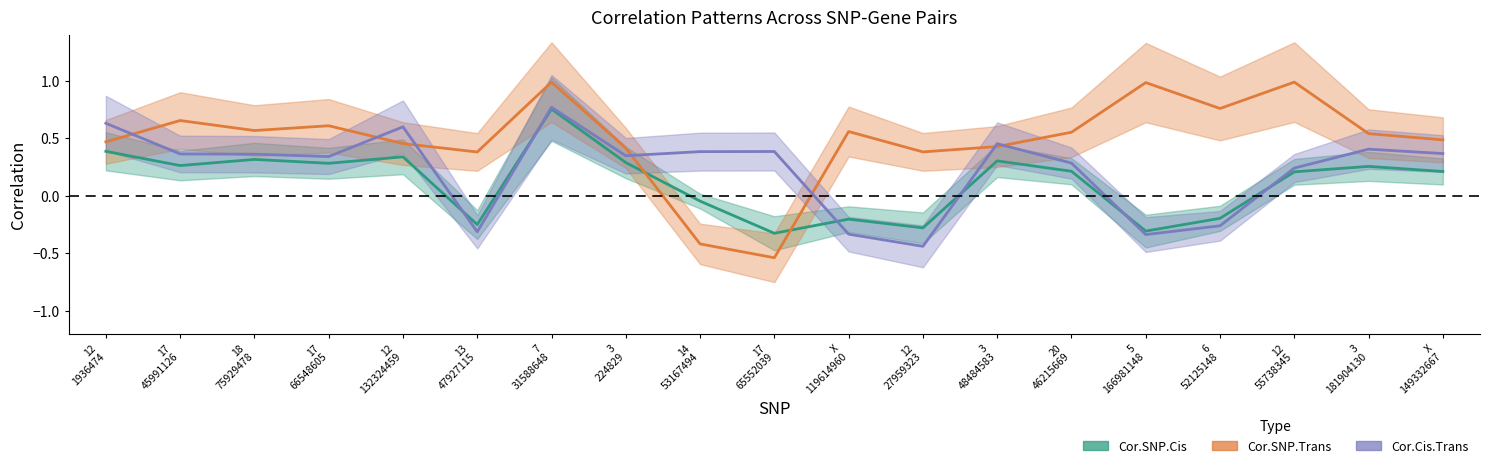

What is the difference between the Cor.Cis.Trans values at 3 48484583 and 3 224829?

0.1